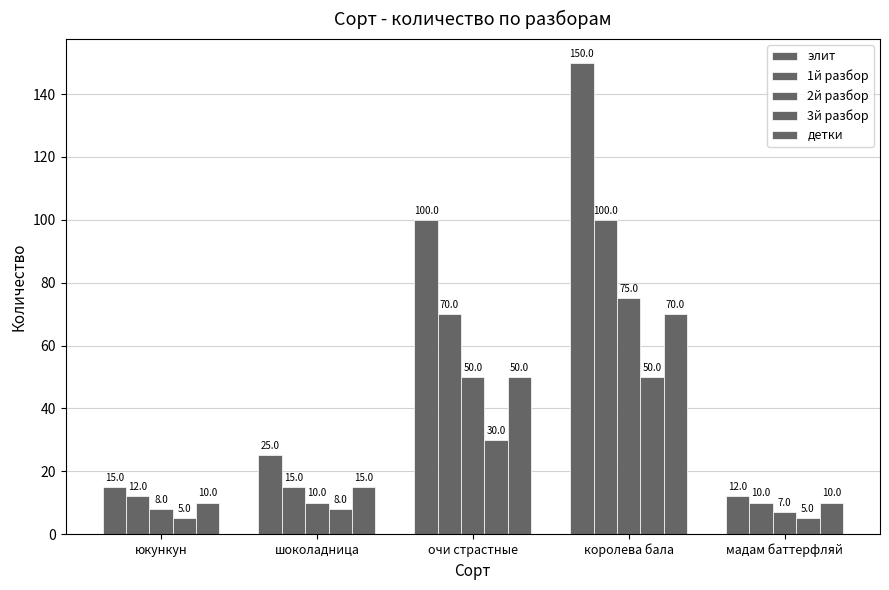

The 1й разбор series shows 18 at юкункун. True or false?

False